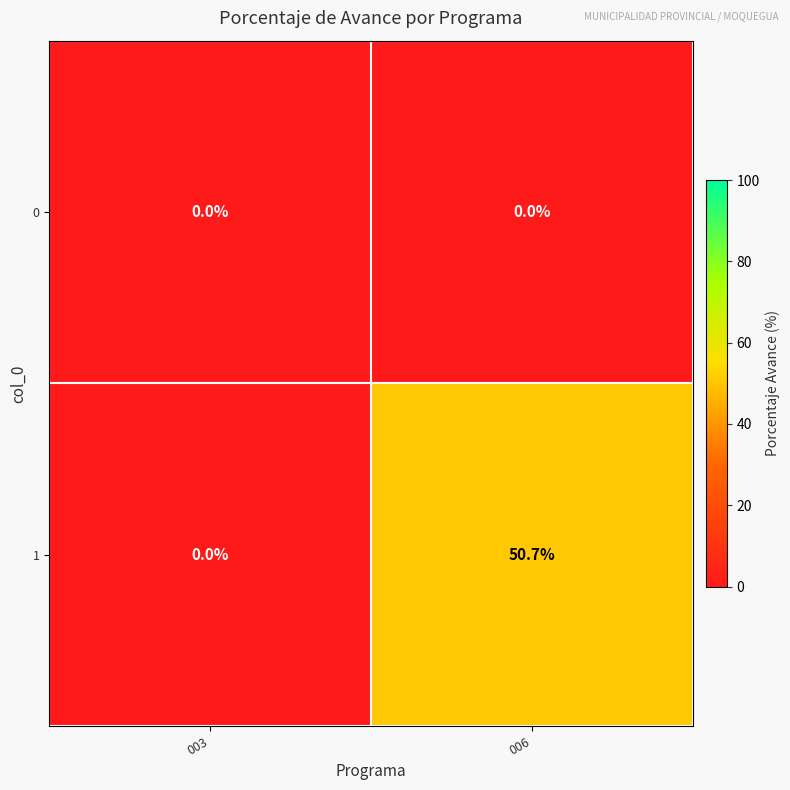

At which category is the sum across all series the highest?

006